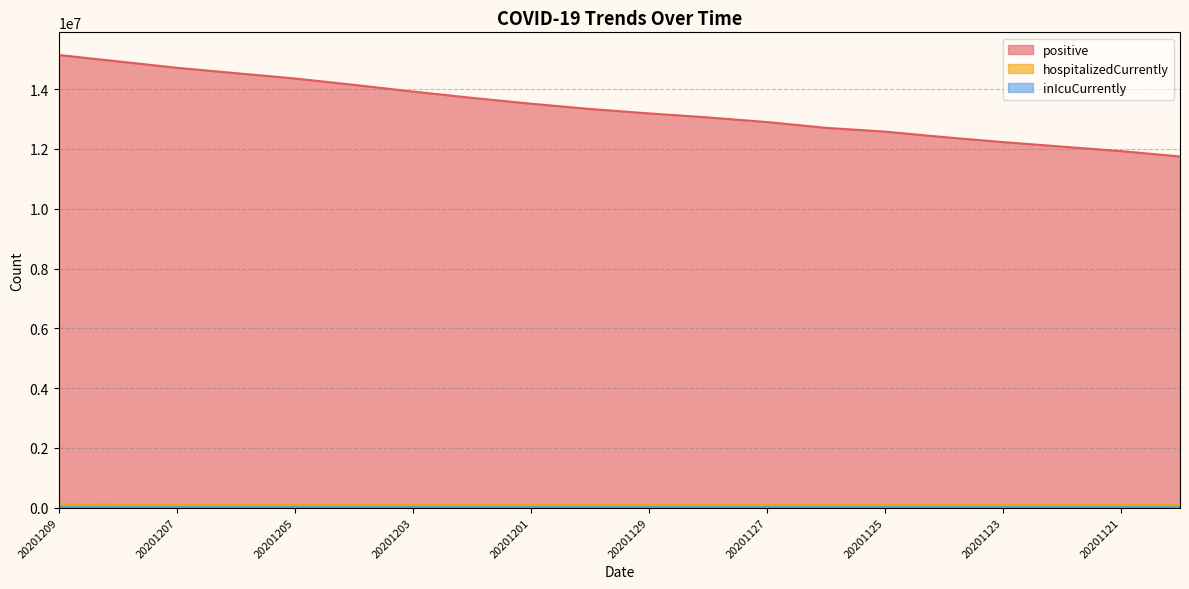

True or false: inIcuCurrently and positive cross at least once.

False